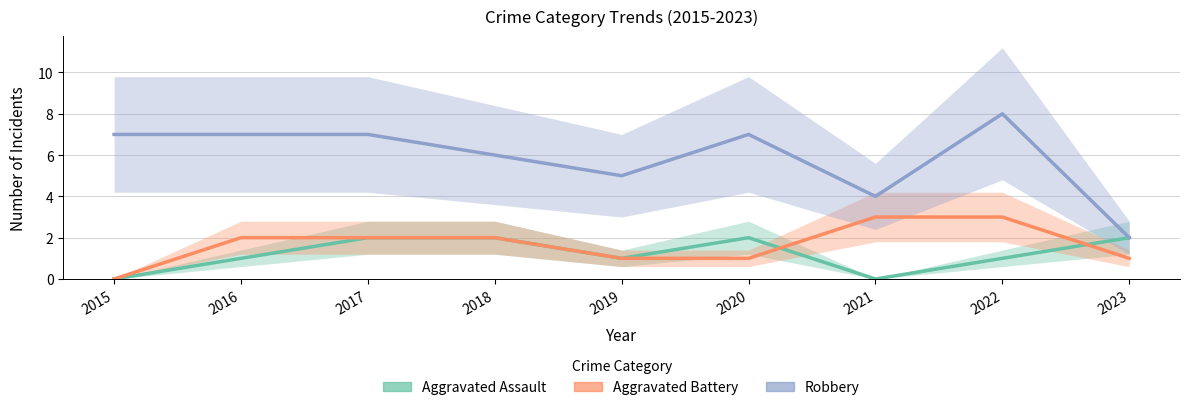

Reading left to right, what are all the values shown in this chart?

Aggravated Assault: 2015=0	2016=1	2017=2	2018=2	2019=1	2020=2	2021=0	2022=1	2023=2
Aggravated Battery: 2015=0	2016=2	2017=2	2018=2	2019=1	2020=1	2021=3	2022=3	2023=1
Robbery: 2015=7	2016=7	2017=7	2018=6	2019=5	2020=7	2021=4	2022=8	2023=2